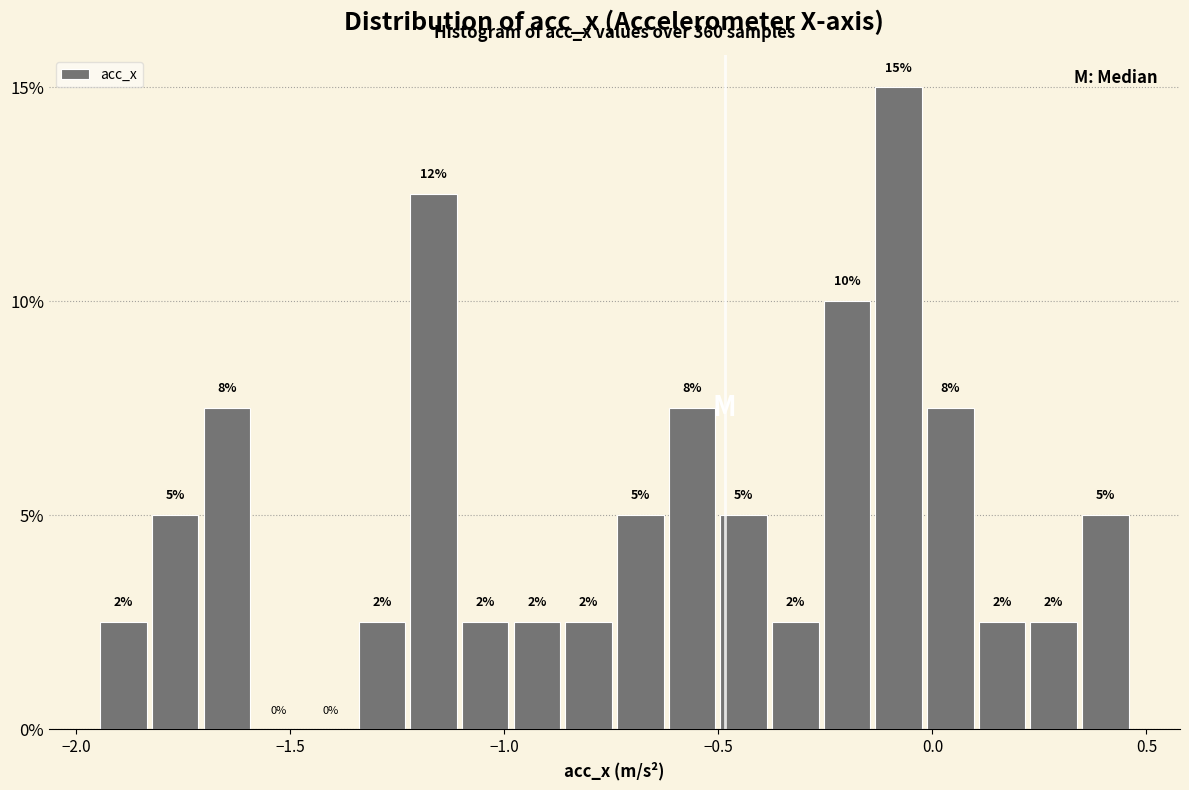

Around what value on the x-axis is the tallest bar? Give the approximate position of its centre, as read against the axis.

-0.10